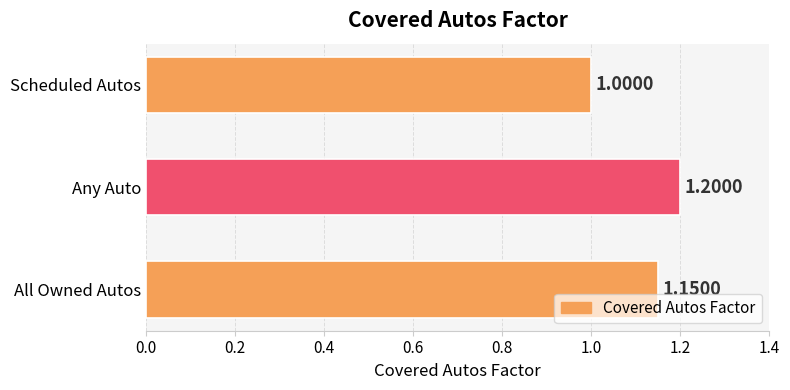

List the labels in order of value, largest first.

Any Auto, All Owned Autos, Scheduled Autos